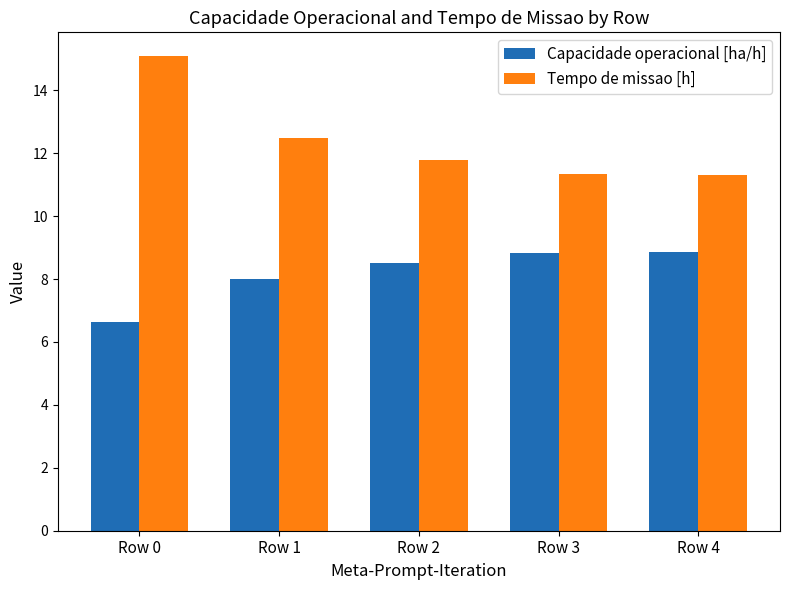

Which series has the largest total across all categories?

Tempo de missao [h]